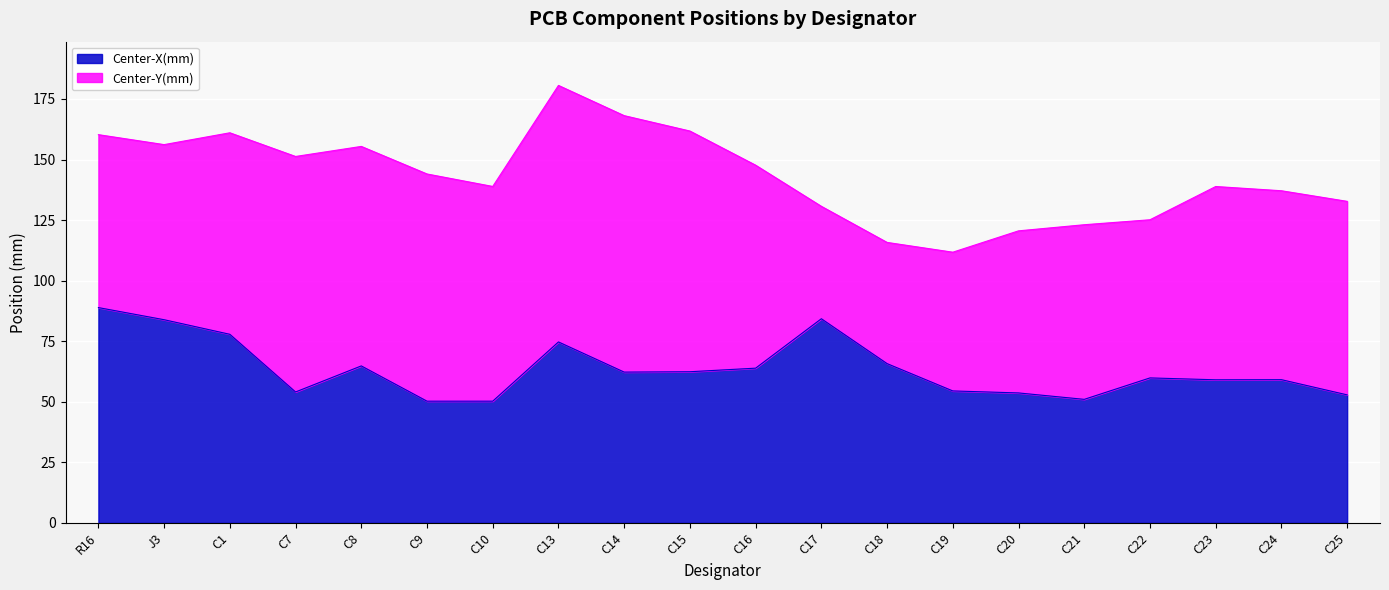

At which label is the value closest to 69?

C18